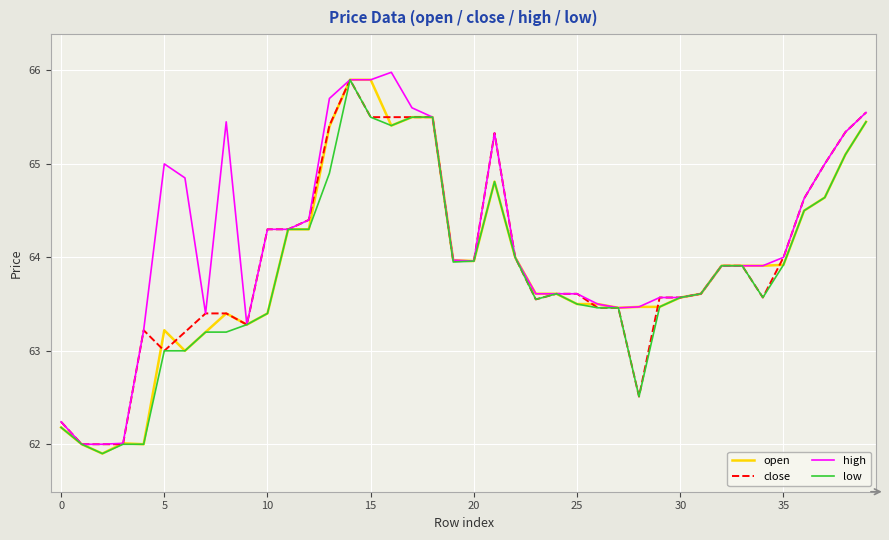

True or false: high has more than 0 points higher than both neighbors.

True